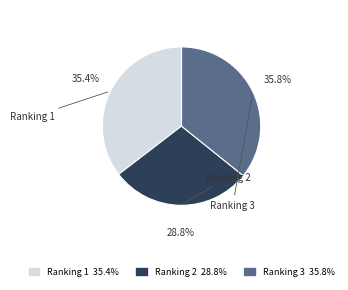

Combined, do Ranking 2 and Ranking 1 account for over 50%?

Yes